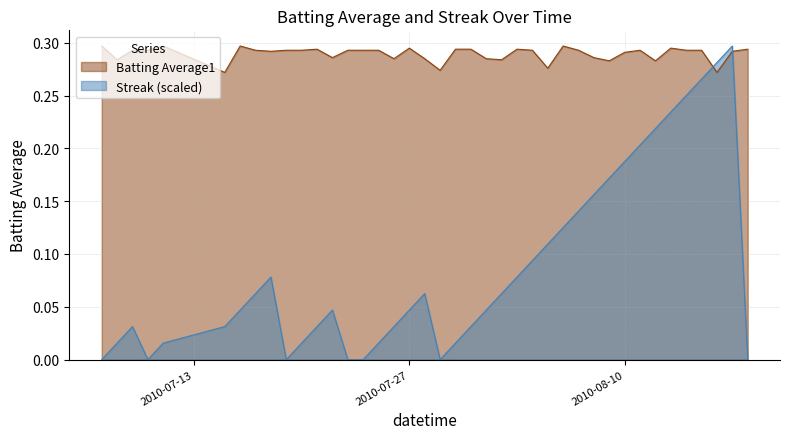

True or false: Streak and Batting Average1 cross at least once.

True